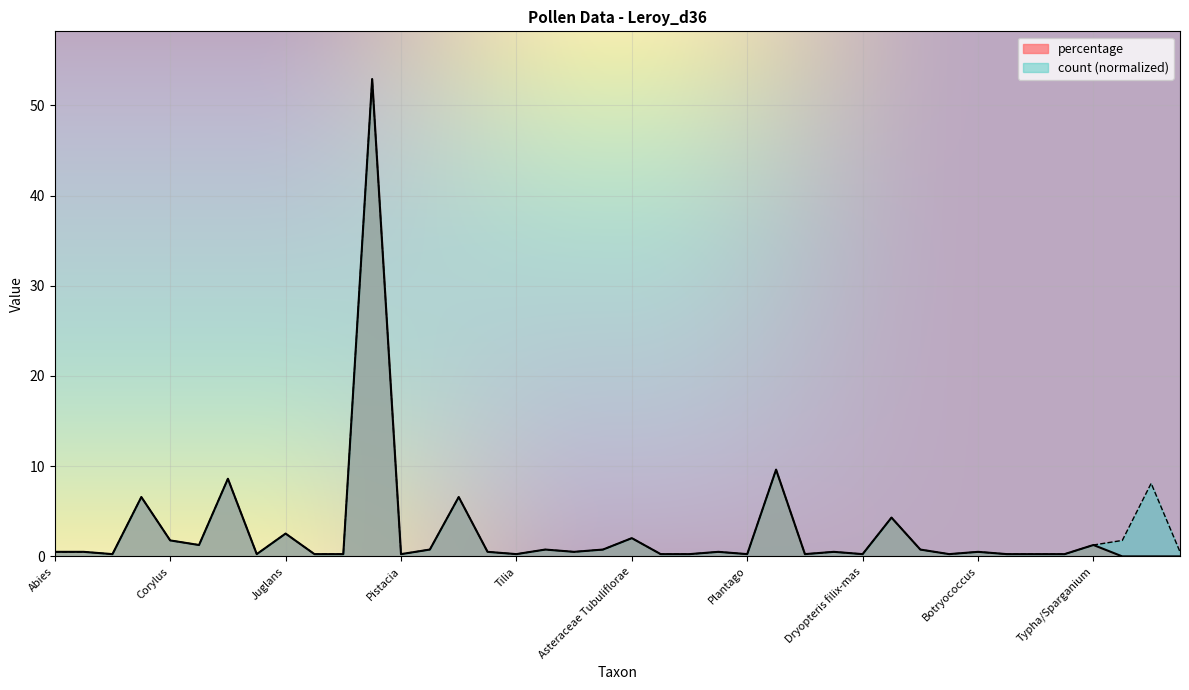

At Brassicaceae, list the series in order from smallest to largest.

count, percentage